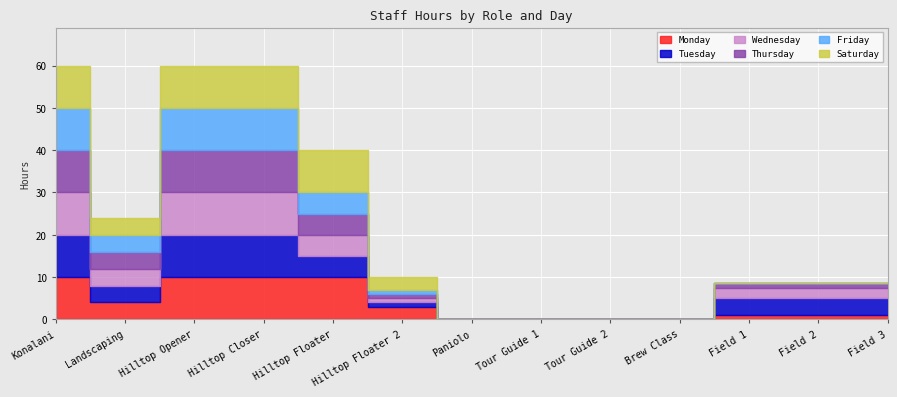

At how many categories does at least one series exceed 1?

9